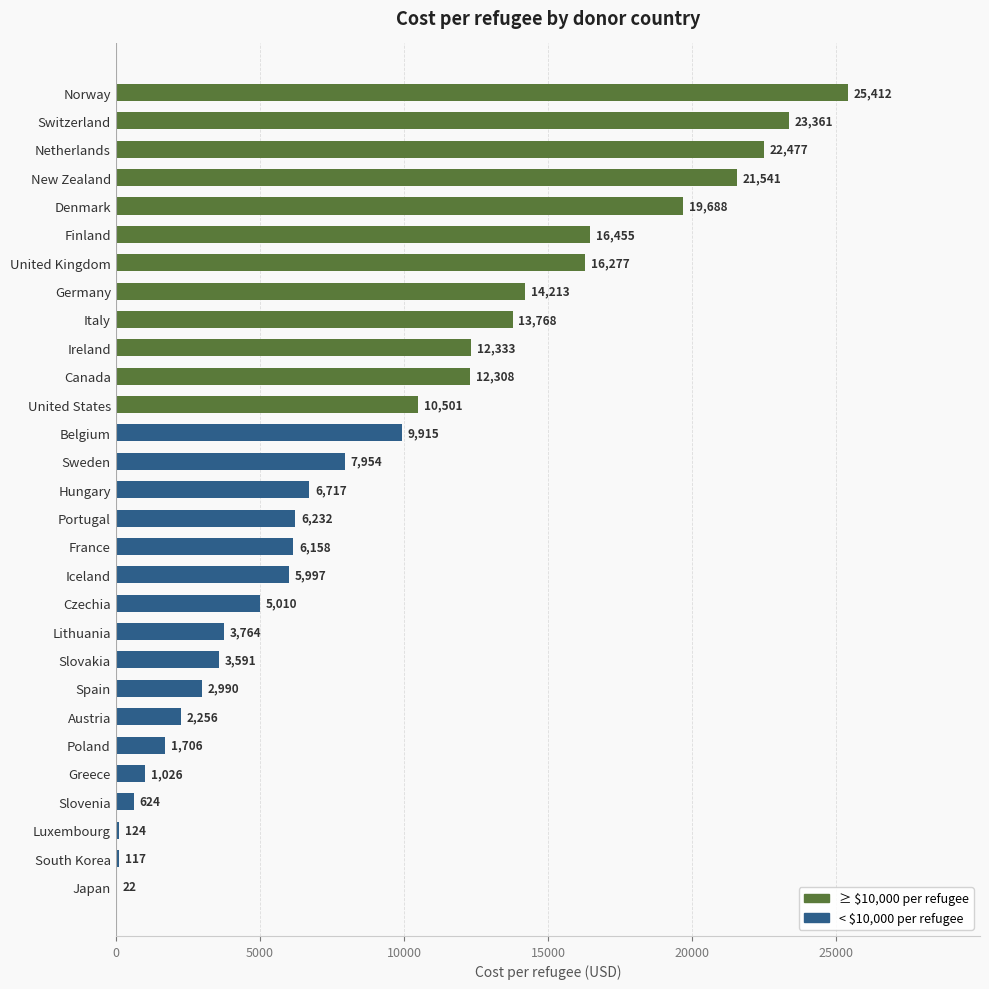

Are the bars horizontal?

Yes